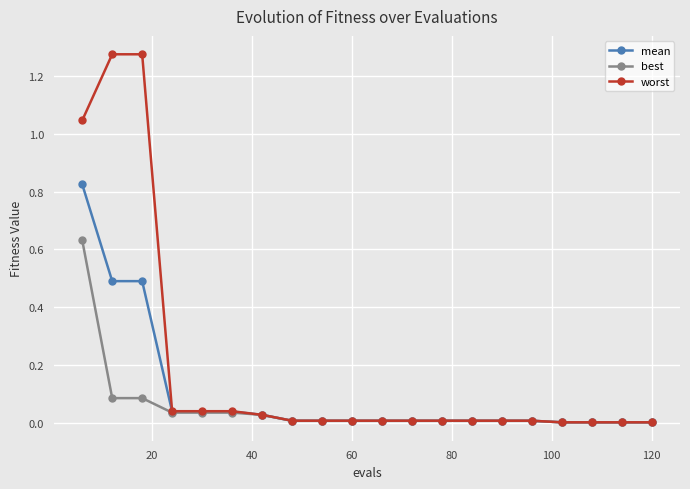

Which series has the largest total across all categories?

worst